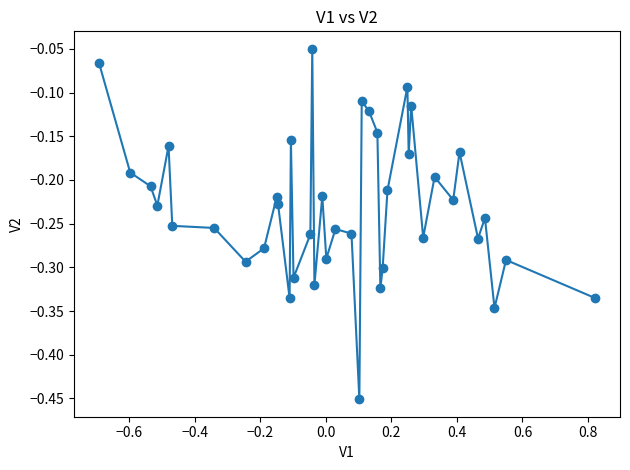

What is the difference between the maximum and minimum values?

0.4